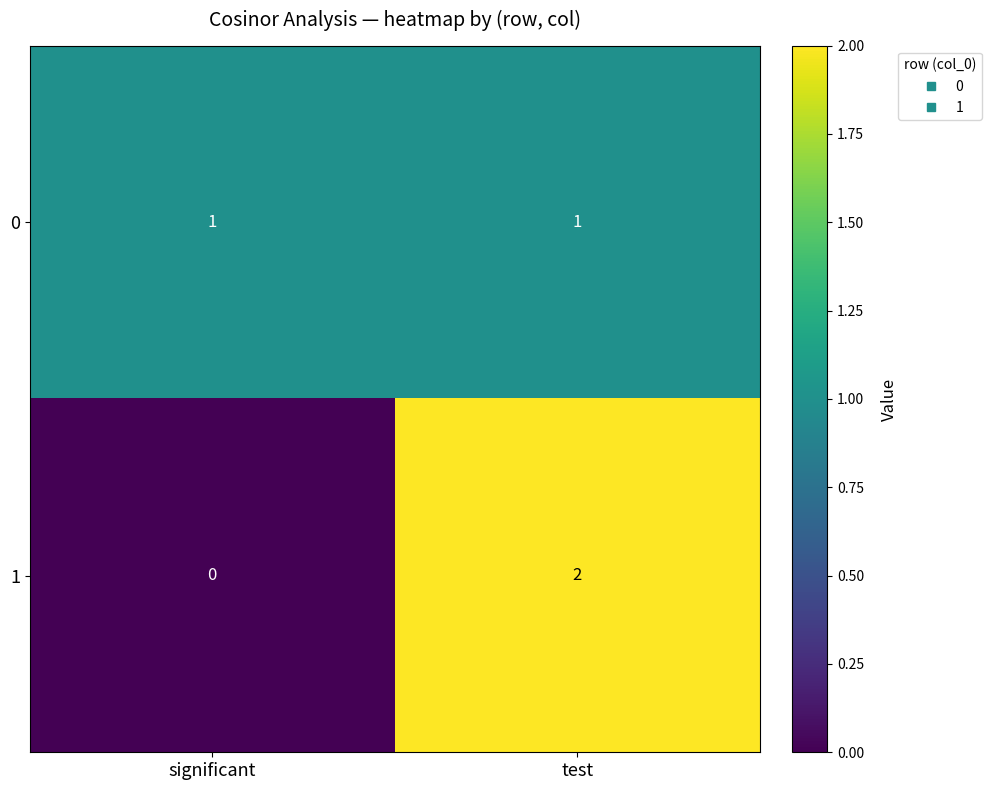

Between significant and test, which series saw the biggest shift?

1